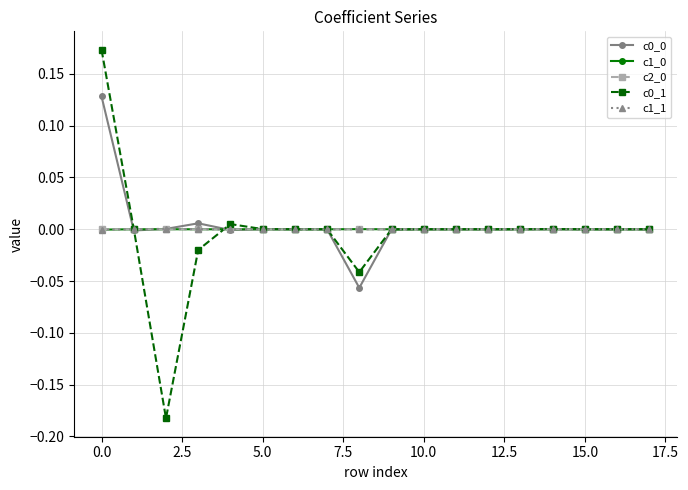

True or false: c1_1 has more than 1 points higher than both neighbors.

True